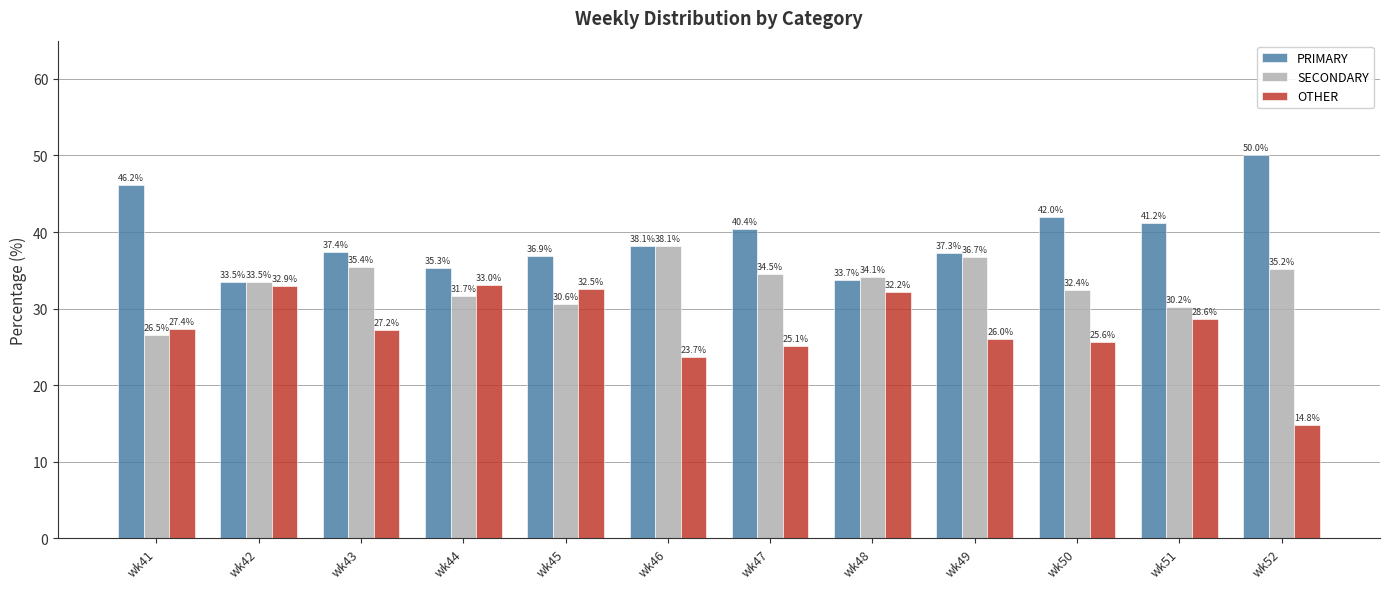

At which category does the chart reach its minimum across all series?

wk52